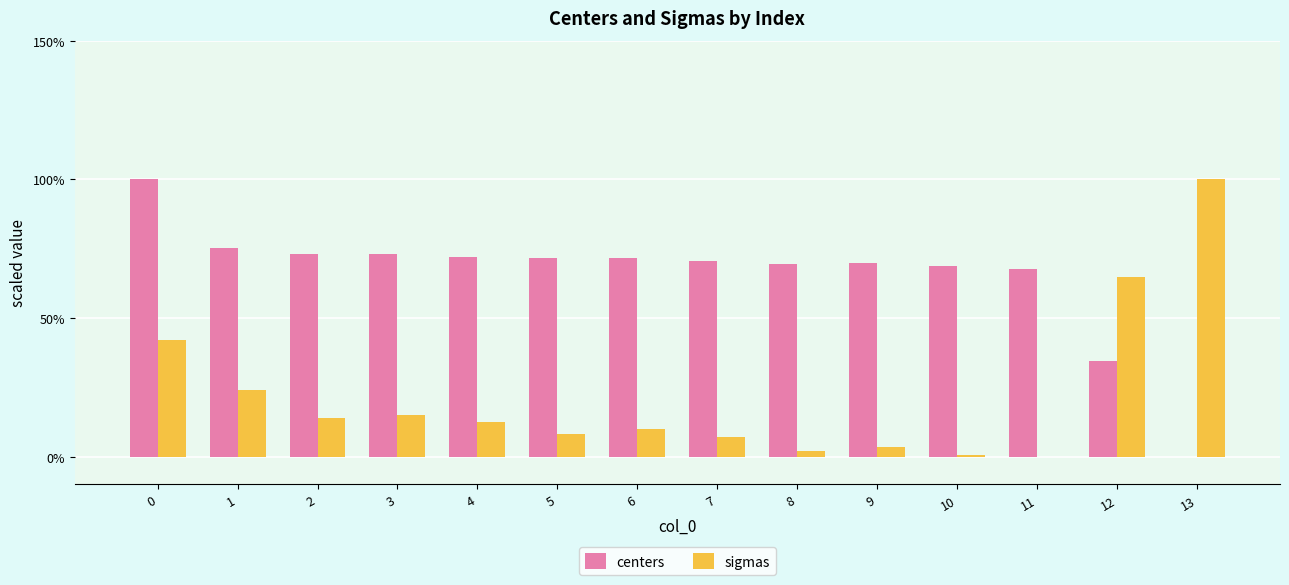

How many groups of bars are there?

14